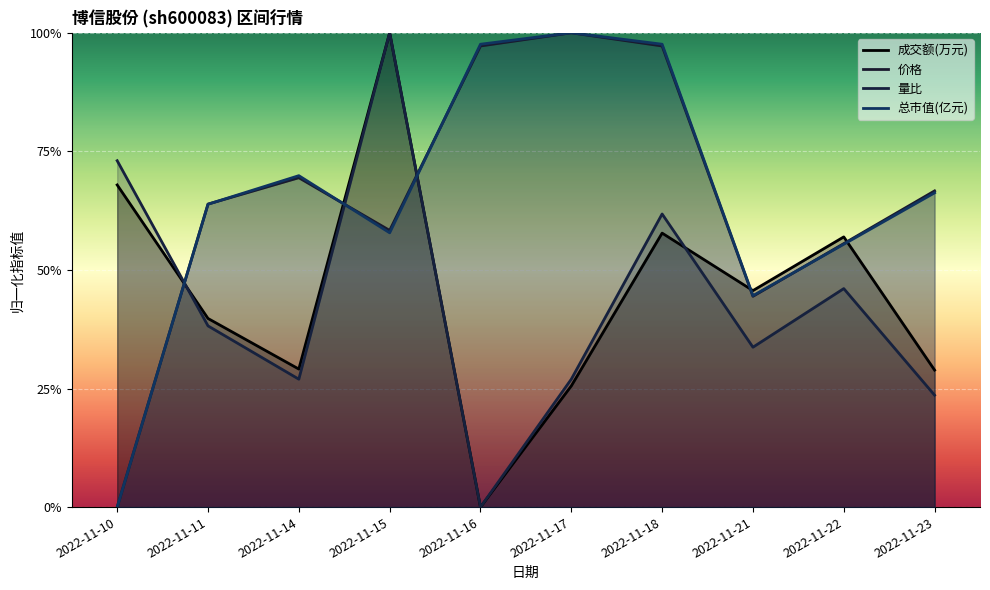

In 价格, how many points are higher than both neighbors (excluding endpoints)?

2